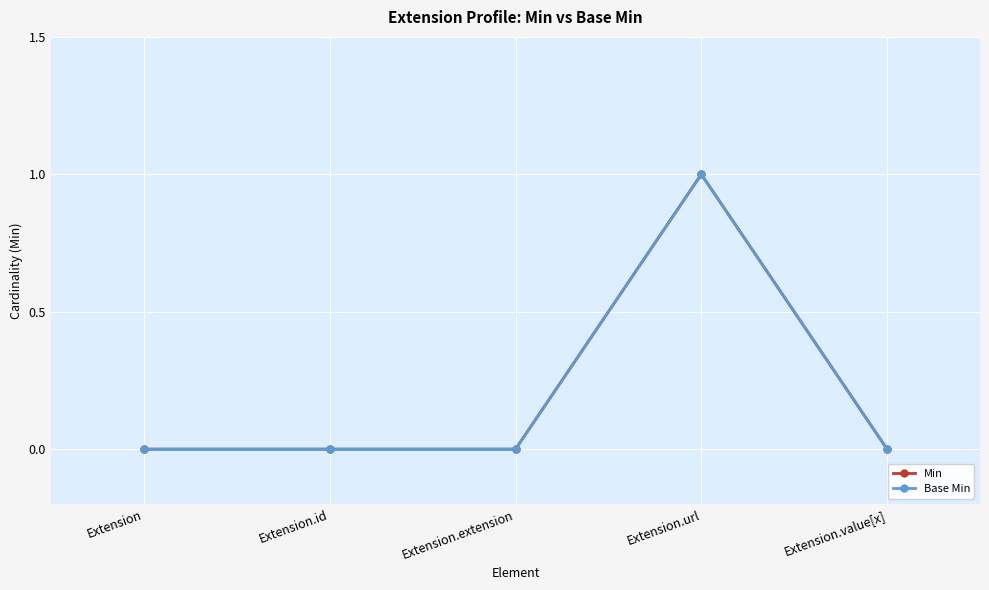

Does the chart have visible grid lines?

Yes